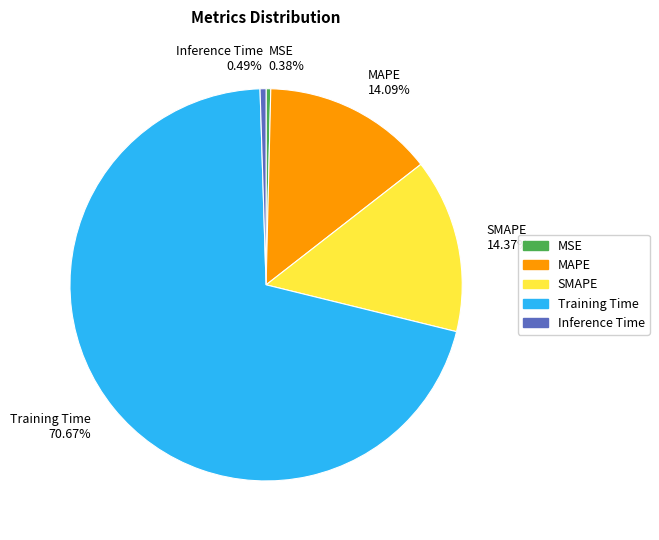

Does Training Time account for over 50% of the chart?

Yes